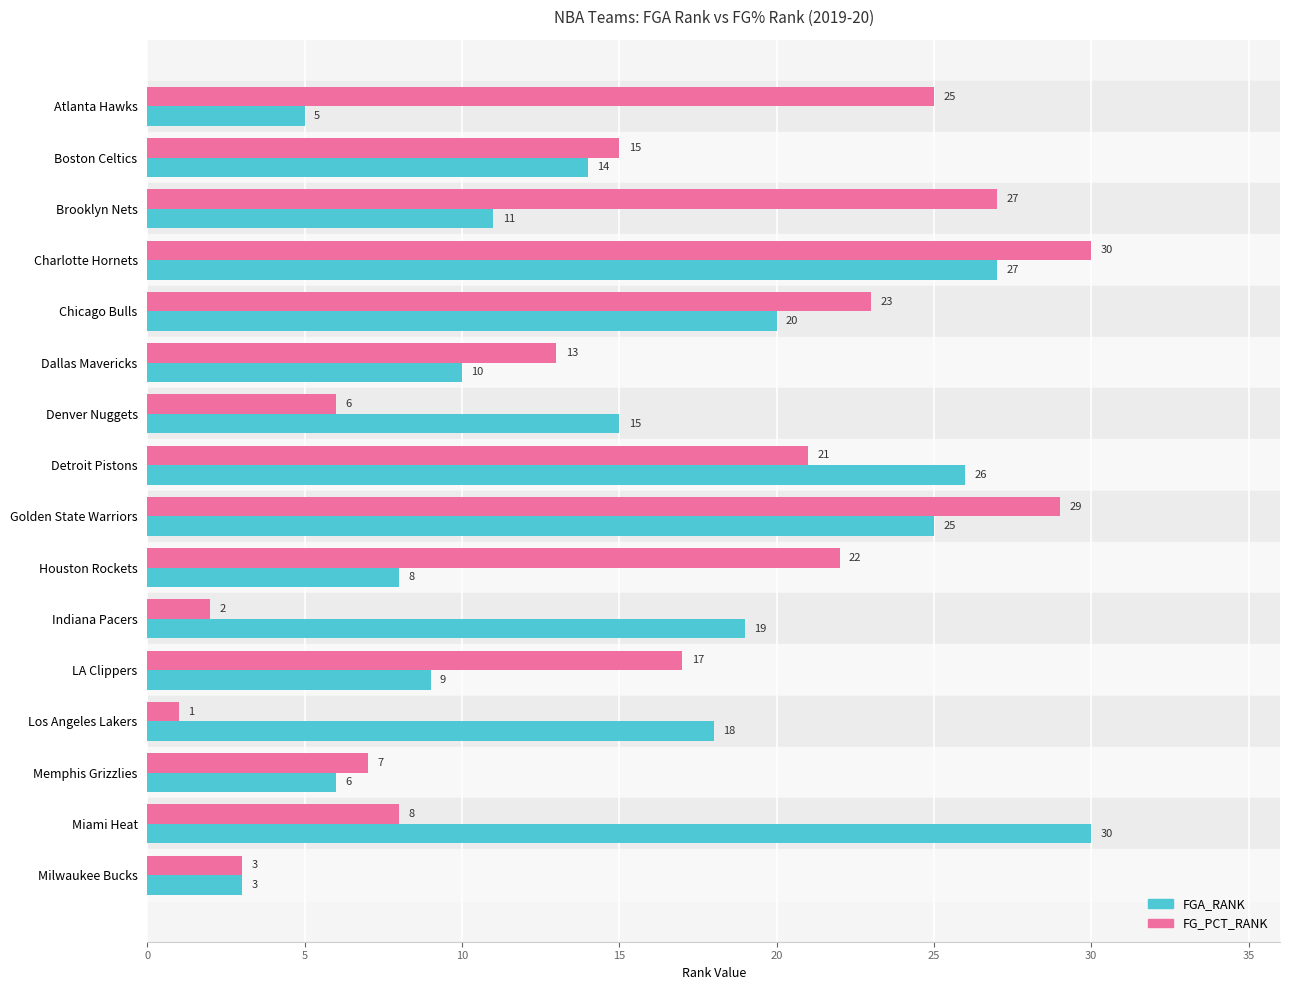

Where is FG_PCT_RANK nearest to the value 15?

Boston Celtics